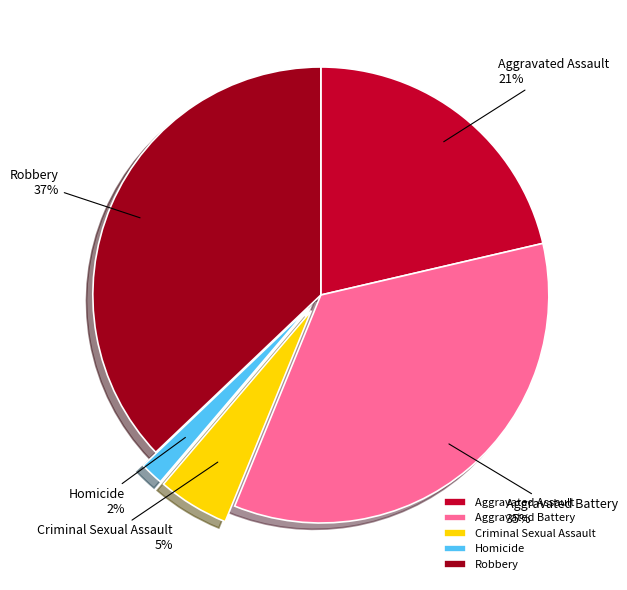

Which category has the biggest portion of the pie?

Robbery